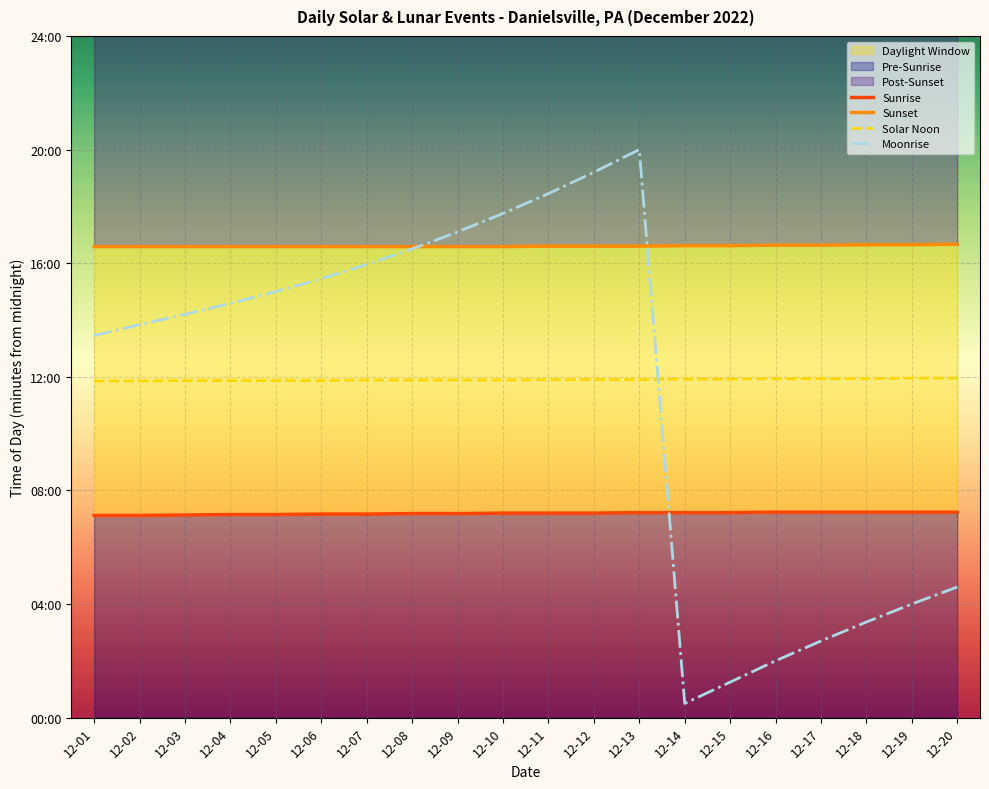

True or false: Sunrise and Moonrise intersect in this chart.

True